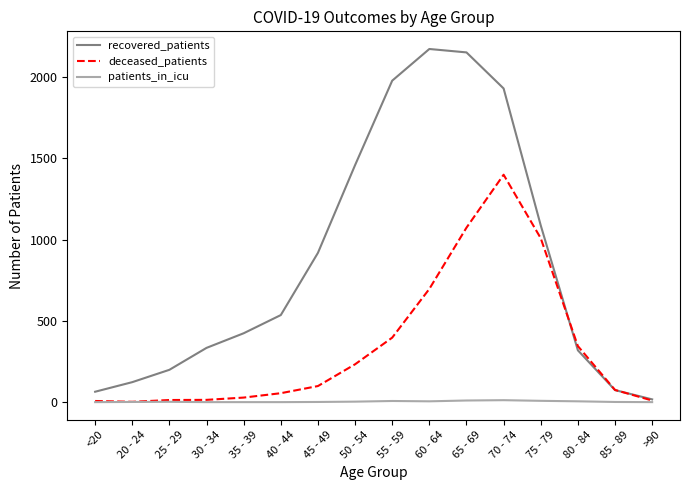

Which series changed the most between 55 - 59 and 85 - 89?

recovered_patients